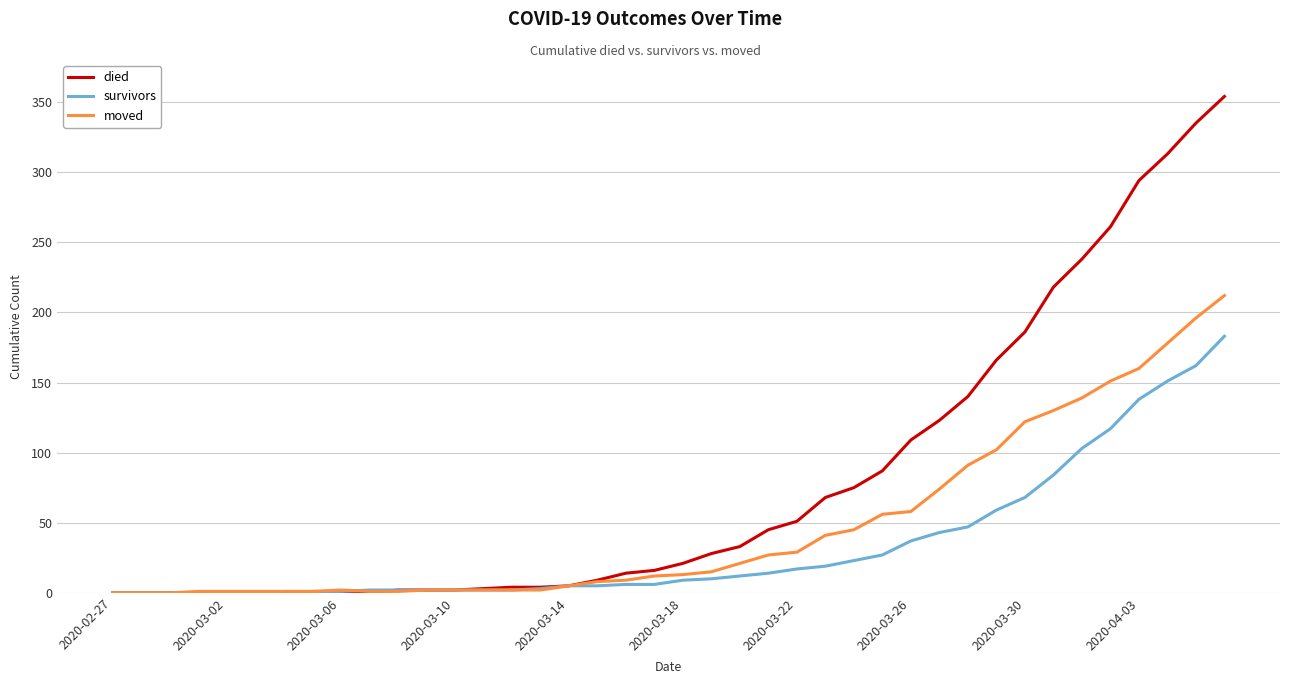

What is the highest value of the moved series?

212